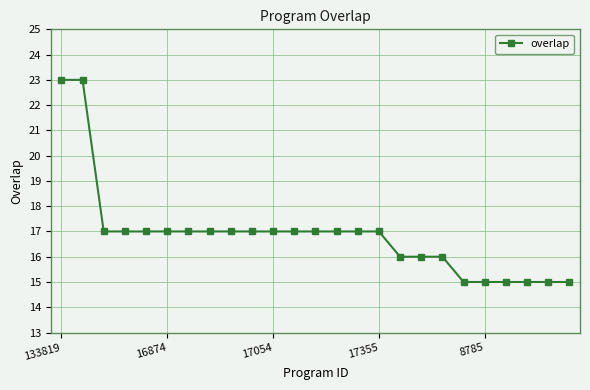

What is the greatest value displayed?

23